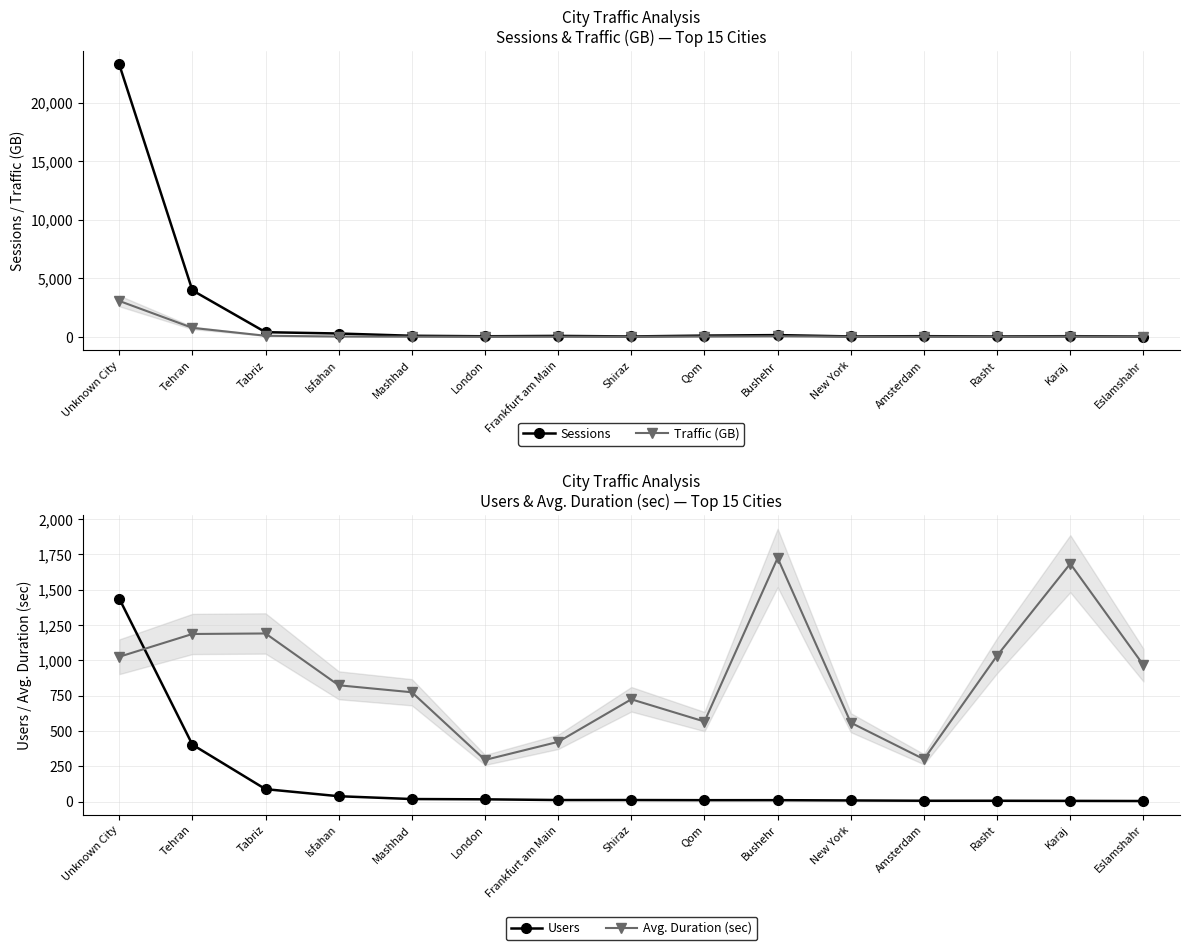

What is the difference between the maximum and second lowest values in the Sessions series?

23235.0